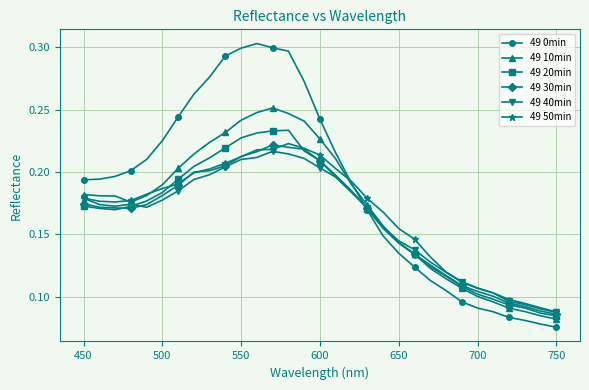

At how many categories does at least one series exceed 0?

31